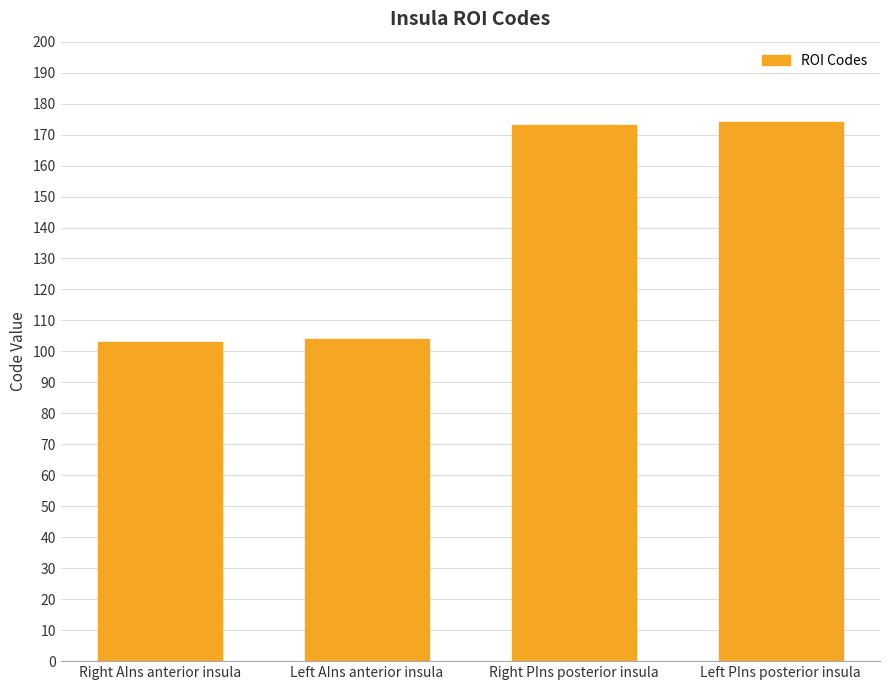

What value does the data have at Right PIns posterior insula, to the nearest 5?

175